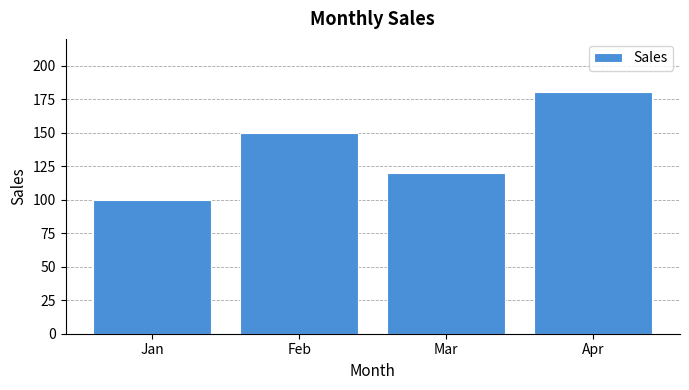

What is the change in value from Feb to Apr?

+30